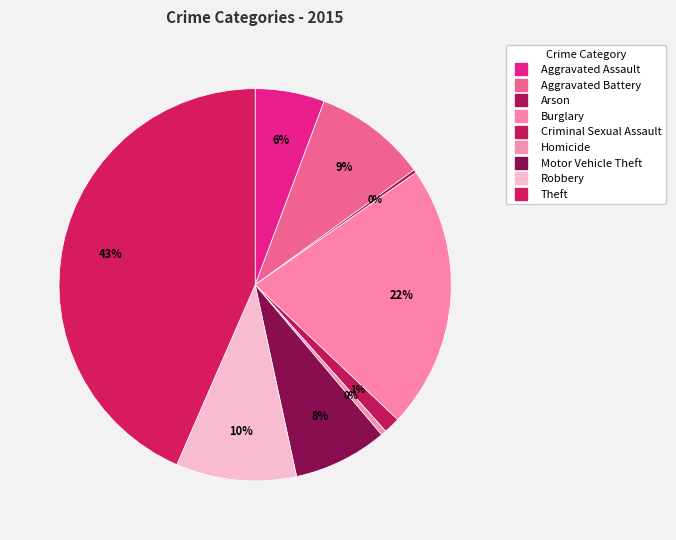

Does any single category account for the majority?

No